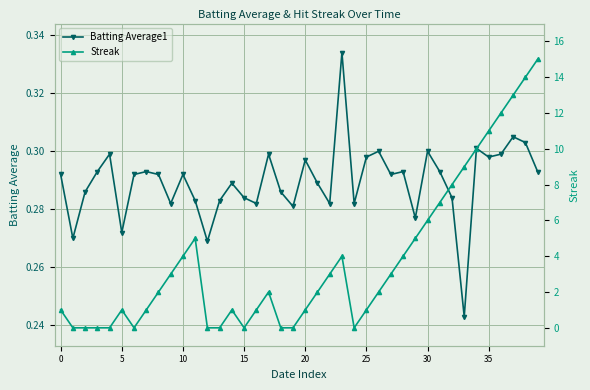

True or false: Batting Average1 and Streak intersect in this chart.

True